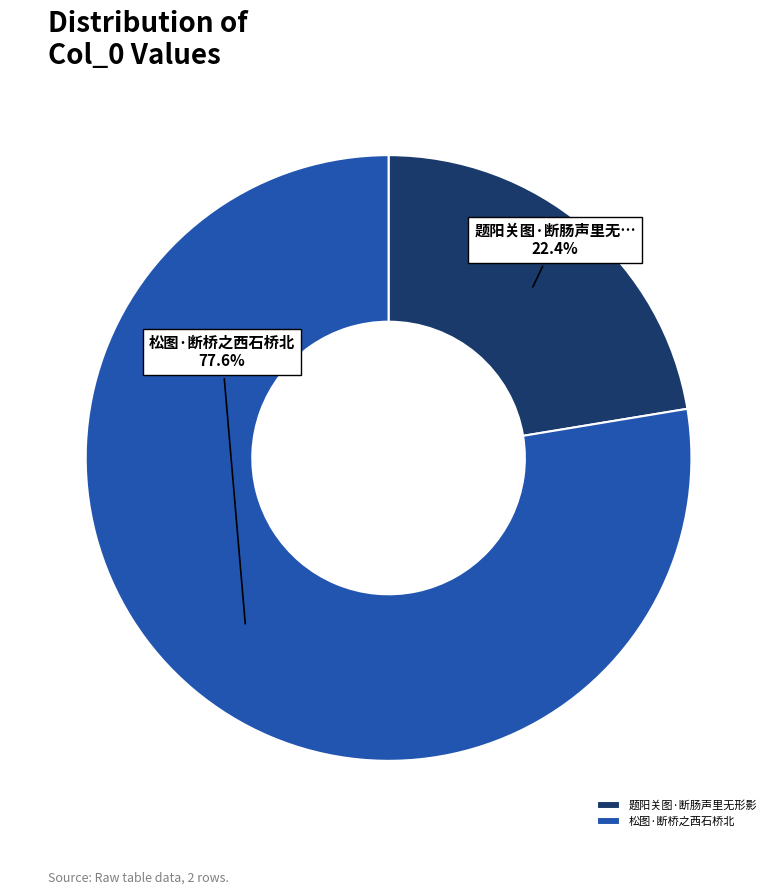

Is it true that 题阳关图·断肠声里无形影 is 22% of the pie?

True